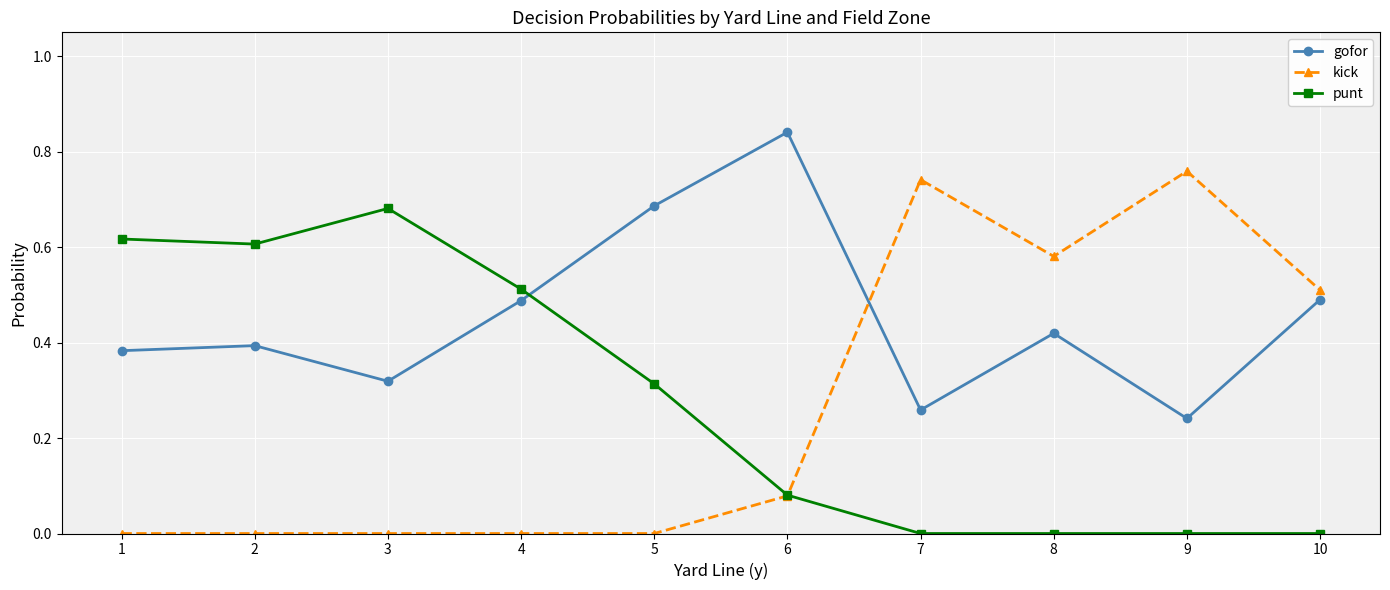

Is the value of punt at 1 greater than the value of kick at 6?

Yes